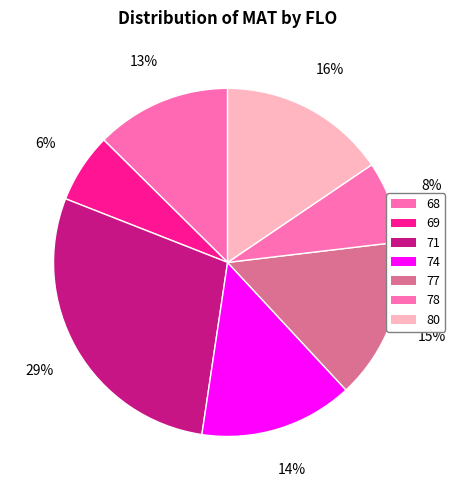

How many segments does this pie chart have?

7